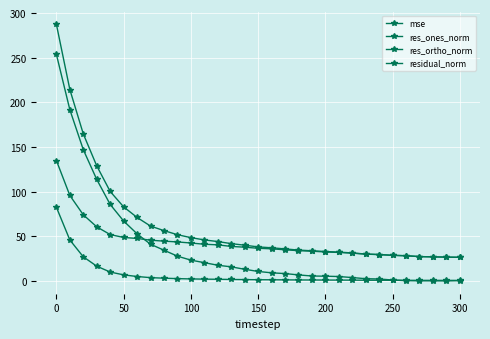

How many data points in res_ortho_norm are above 36?

17